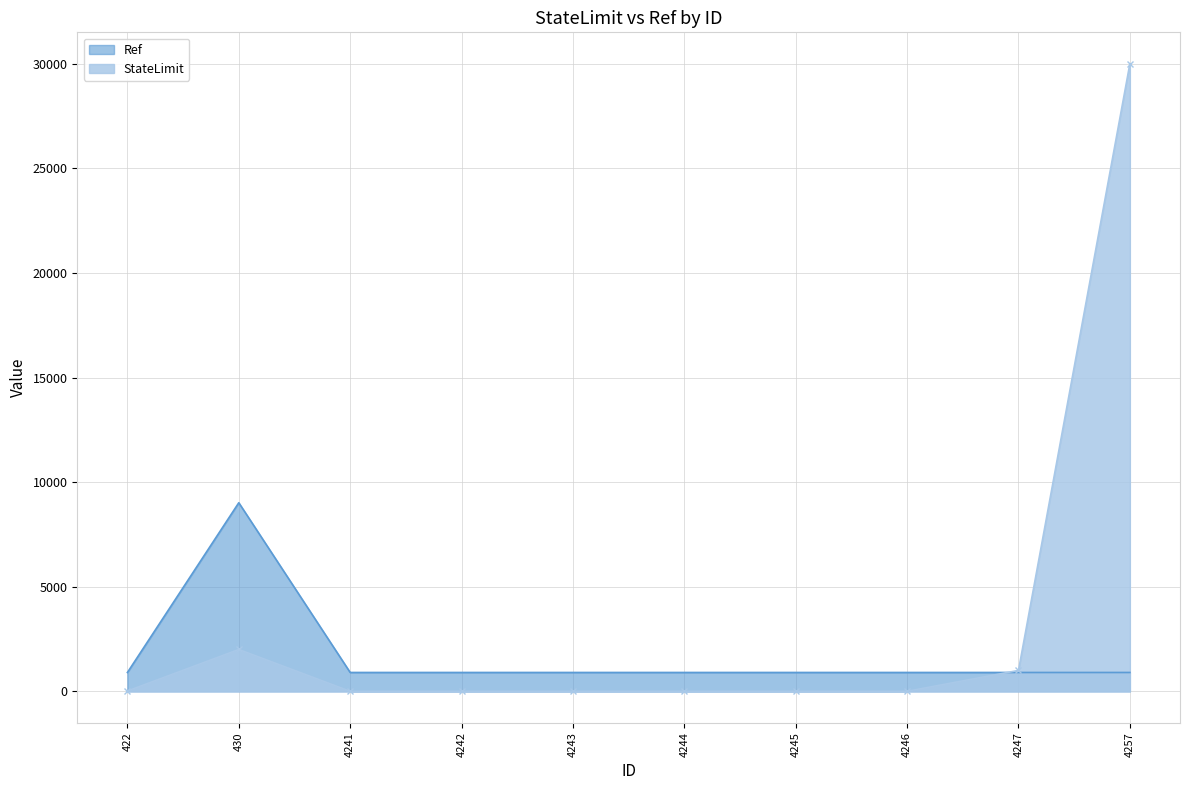

Which series has the largest range (max minus min)?

StateLimit